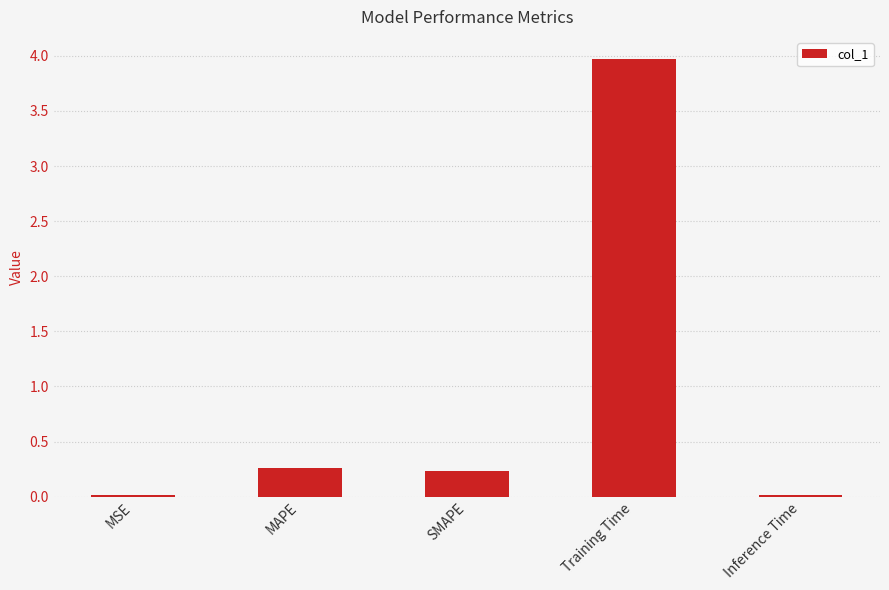

What is the change in value from SMAPE to Training Time?

+3.7